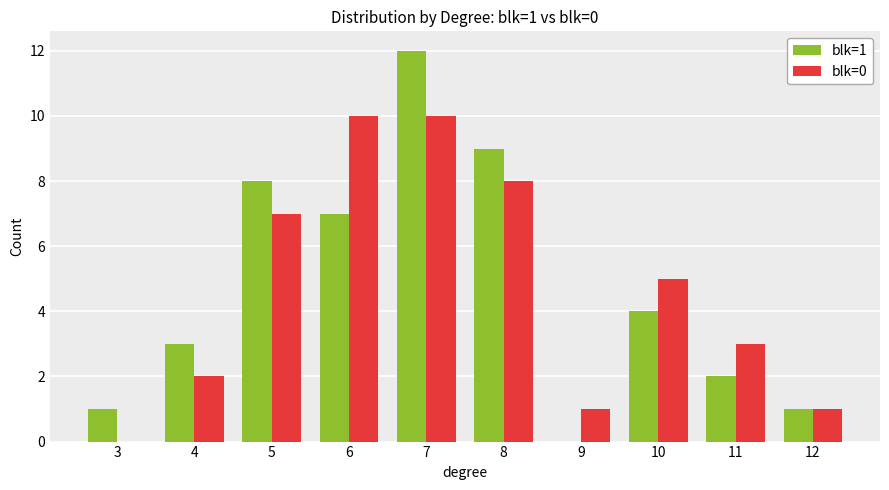

How many groups of bars are there?

10